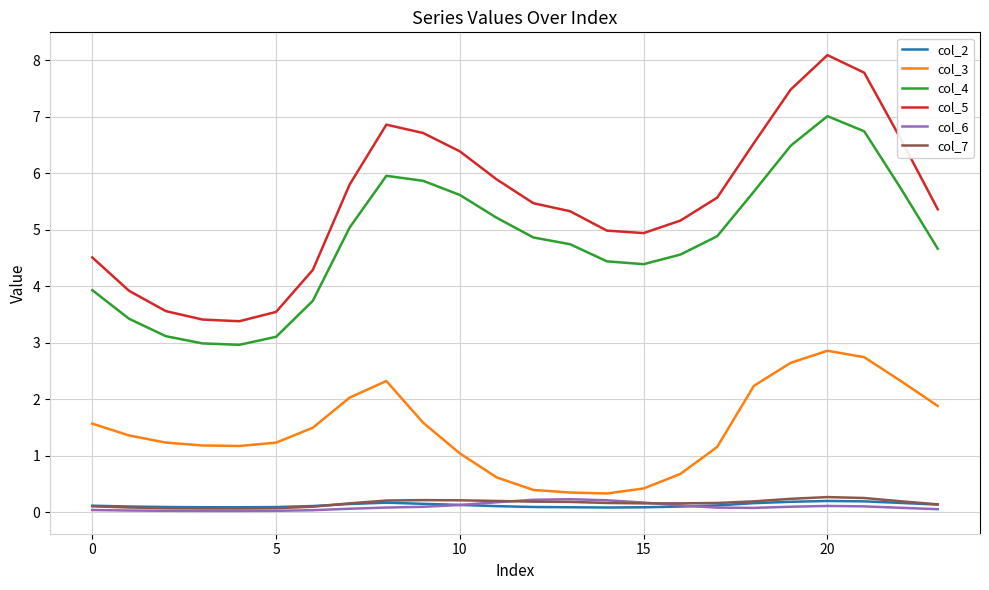

Which series has the largest range (max minus min)?

col_5